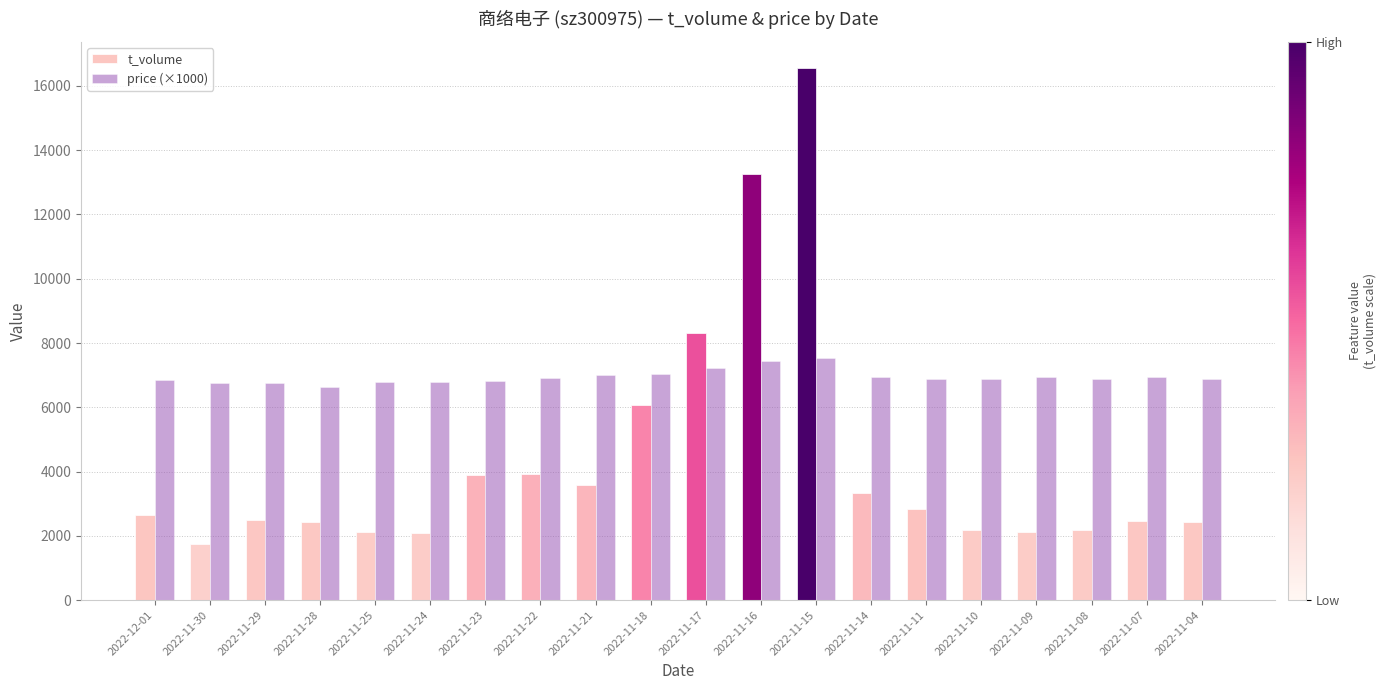

What is the sum of all price (×1000) values?

138880